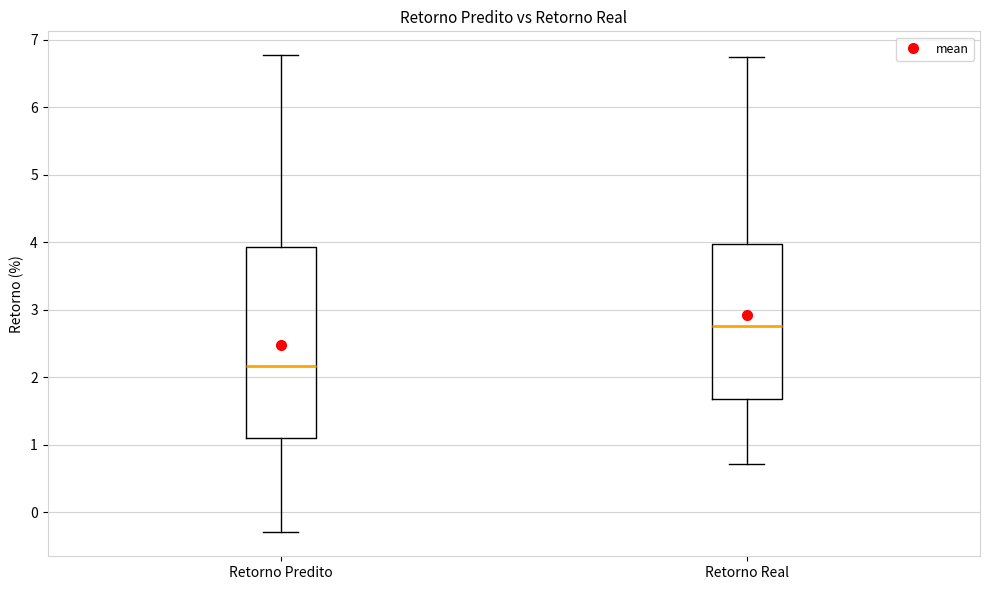

Which box is the tallest, from its lower edge to its upper edge?

Retorno Predito